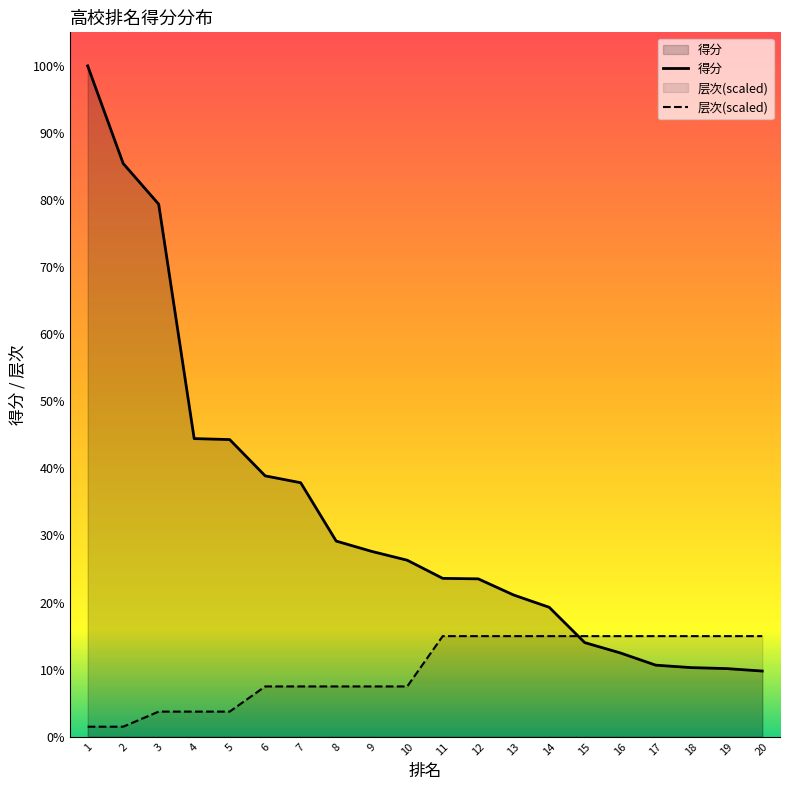

What is the average value of the 得分 series?

457.2